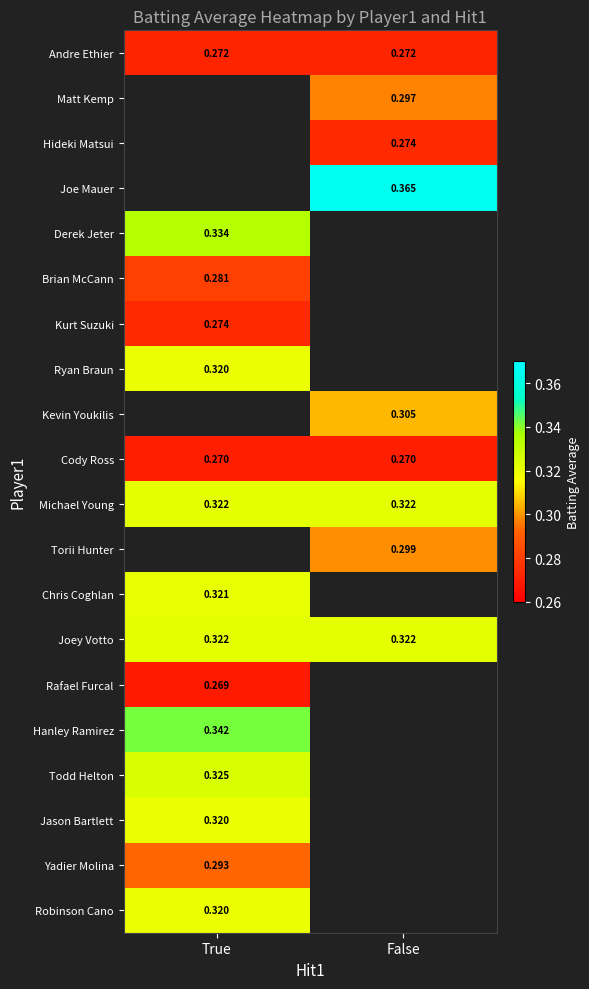

What value does the Joe Mauer series have at False?

0.4